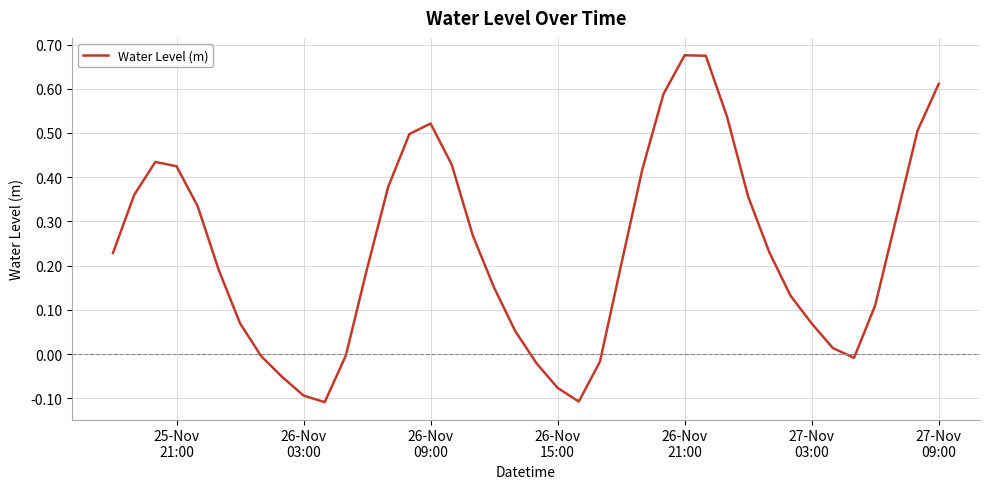

How many interior local peaks (higher than both neighbors) does the data have?

3